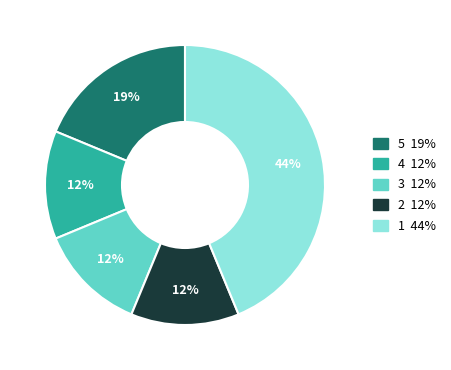

Does any single category account for the majority?

No